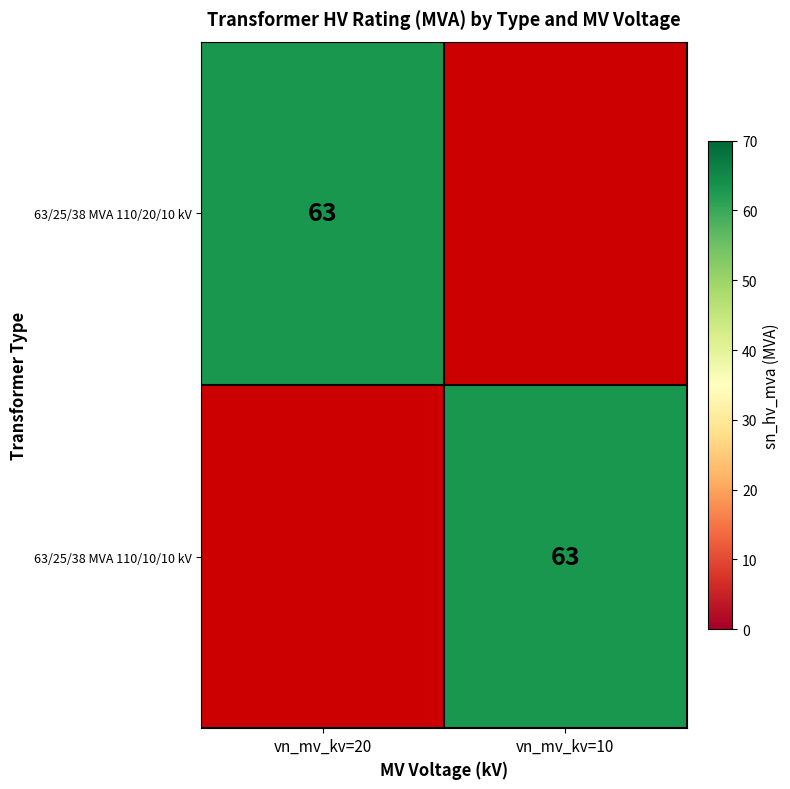

The value of 63/25/38 MVA 110/20/10 kV at vn_mv_kv=20 is 31. True or false?

False